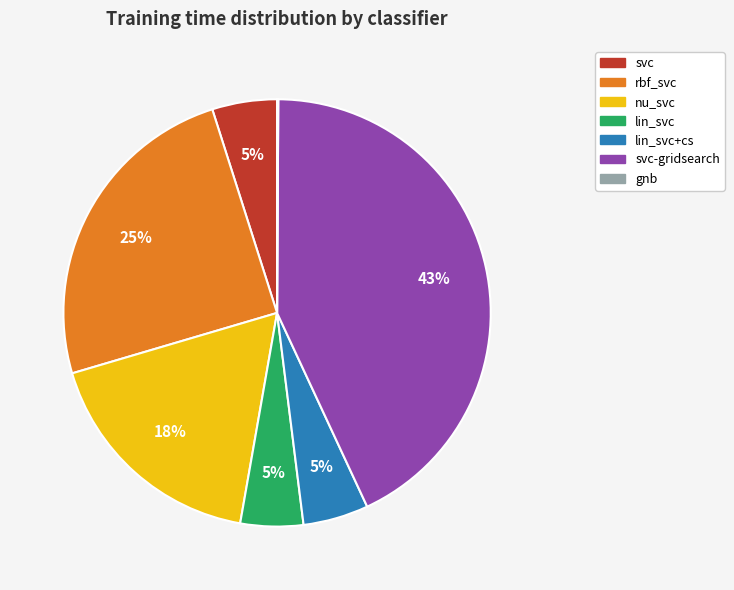

Does lin_svc+cs account for over 50% of the chart?

No